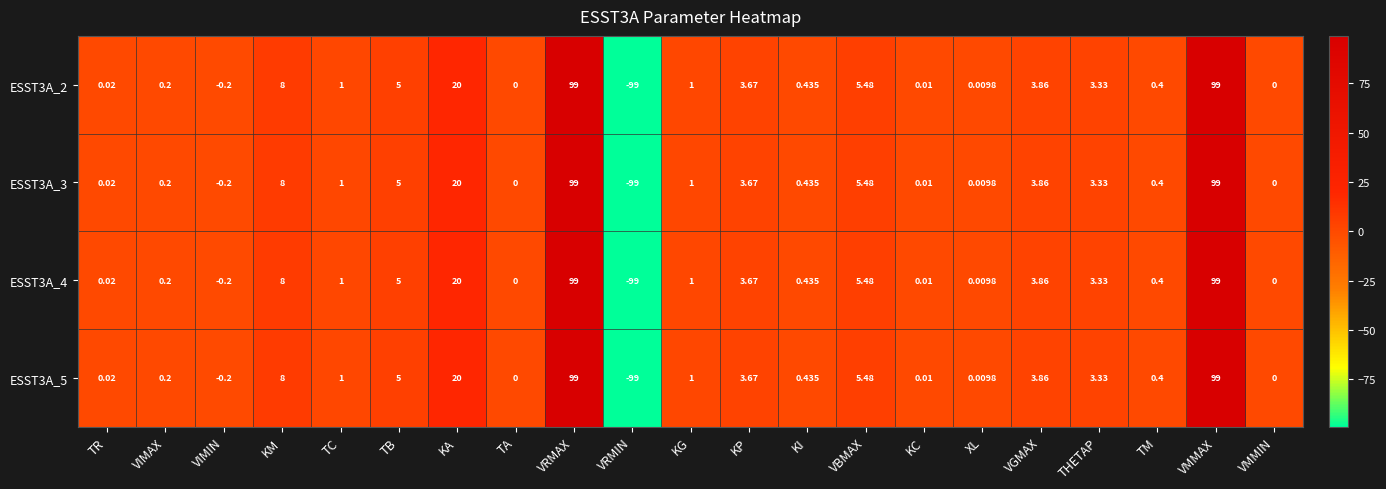

Is the value of ESST3A_3 at TB greater than the value of ESST3A_5 at VMMIN?

Yes